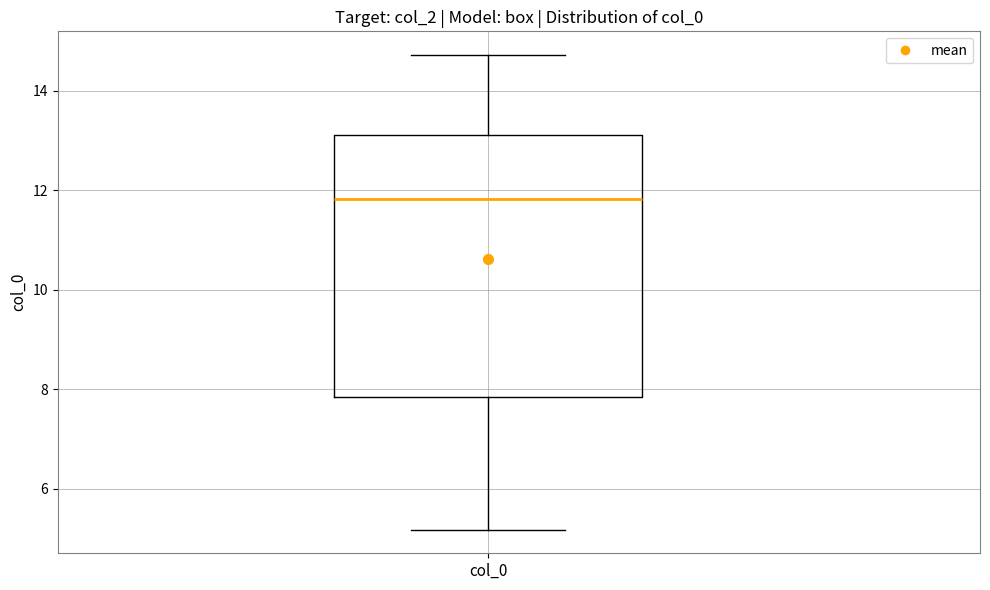

Read this box plot against the y-axis: the position of the median line, the range covered by the box, and the ends of both whiskers. The values are not printed on the chart, so give them approximately, as read against the axis.

median 11.8, box 7.8 to 13.2, whiskers 5.2 to 14.8